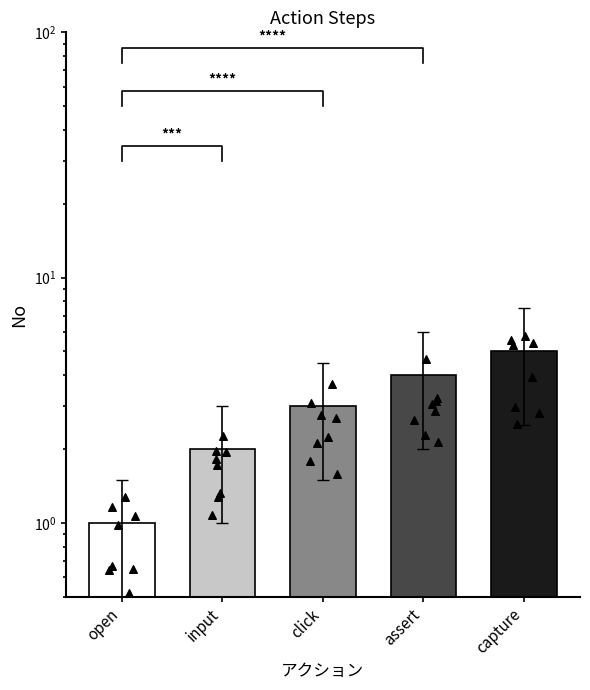

Between click and capture, which is larger?

capture